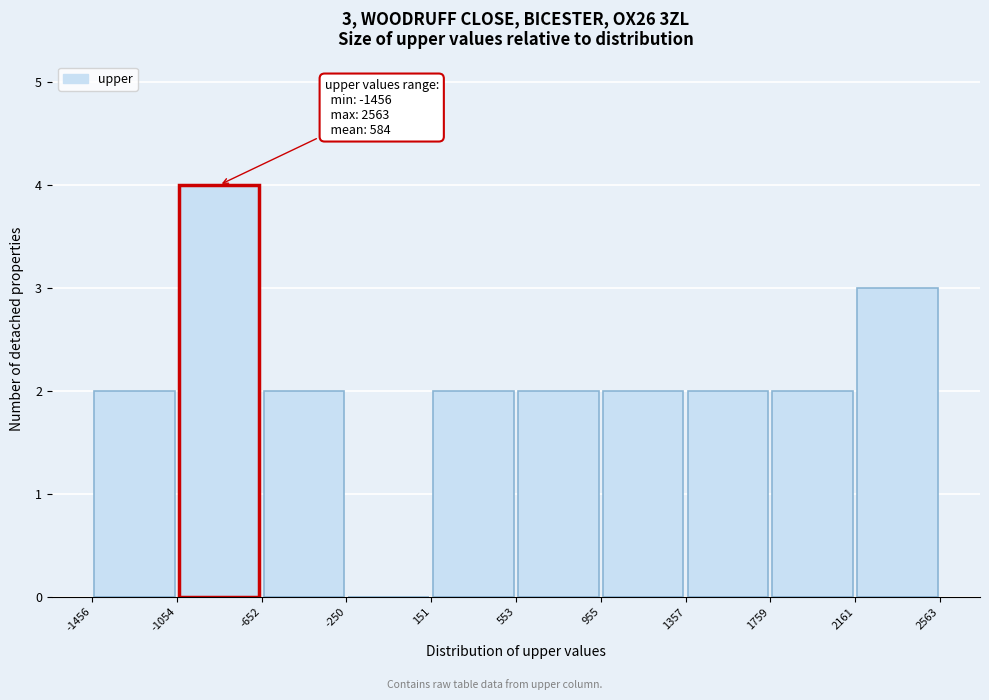

Over which range of the x-axis is the bar tallest?

-1054 to -652